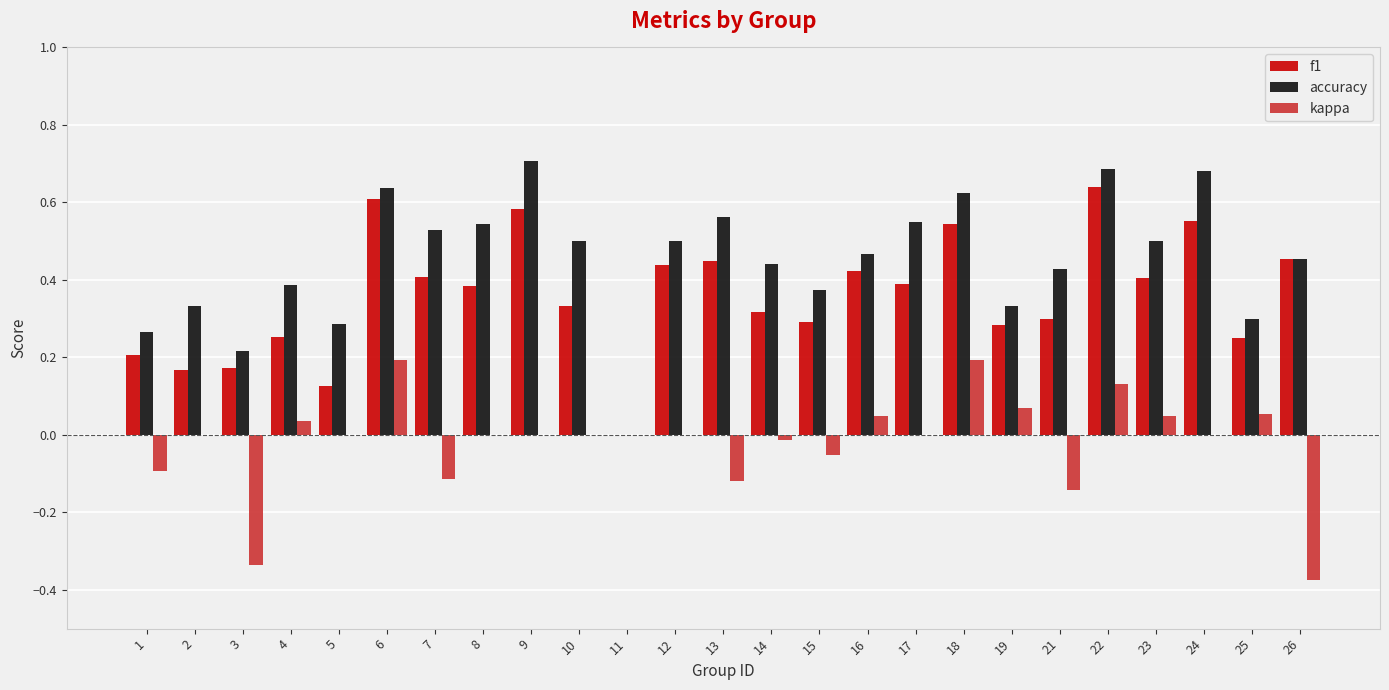

The value of kappa at 17 is 0.0. True or false?

True